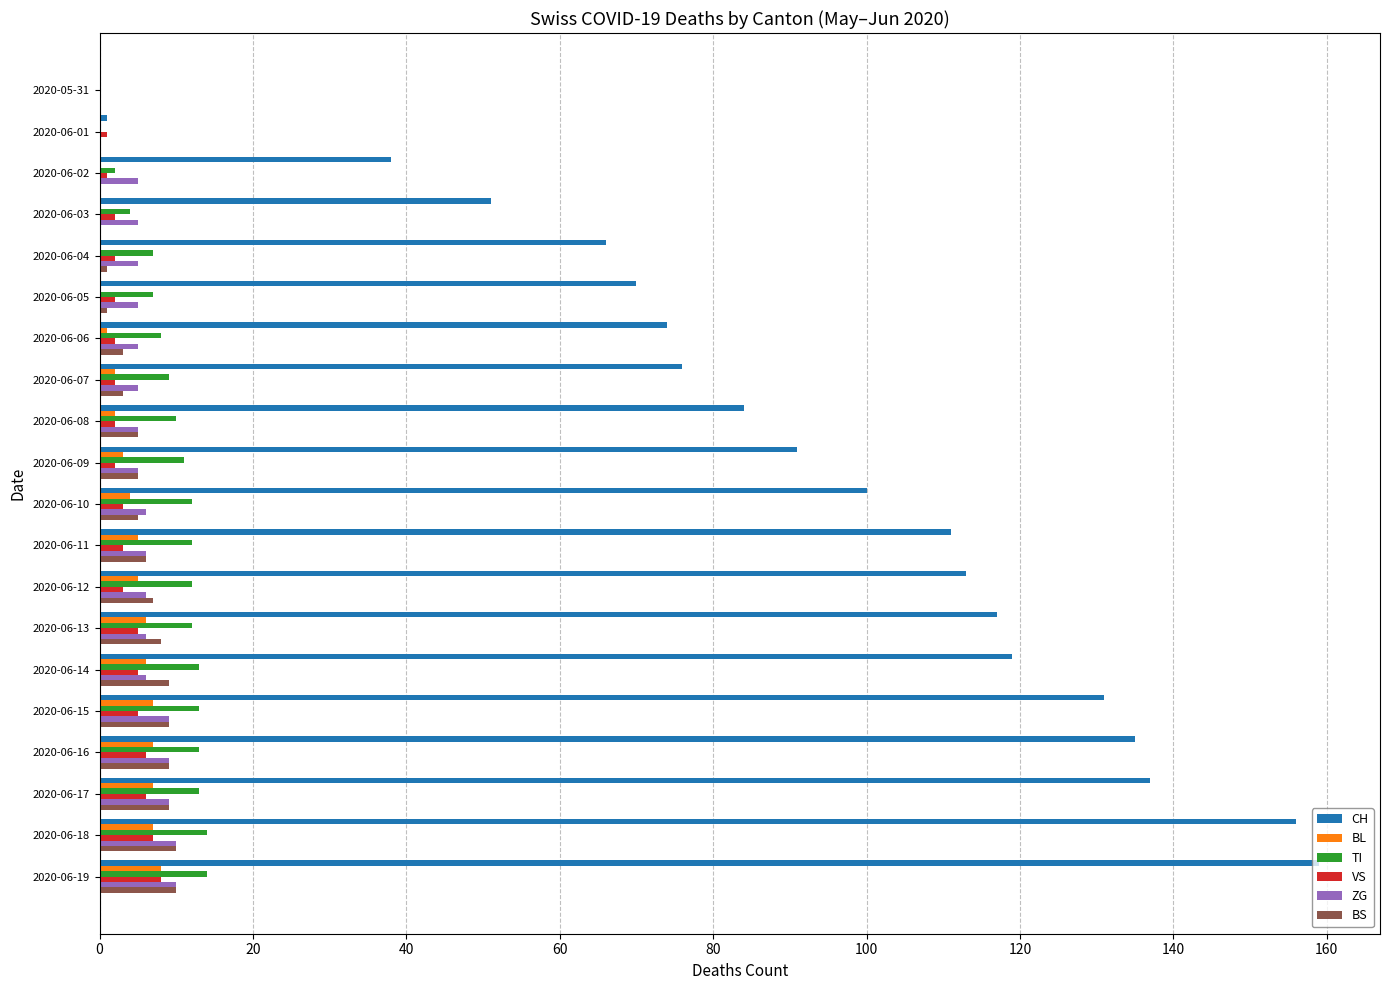

What is the total value across all series at 2020-06-13?

154